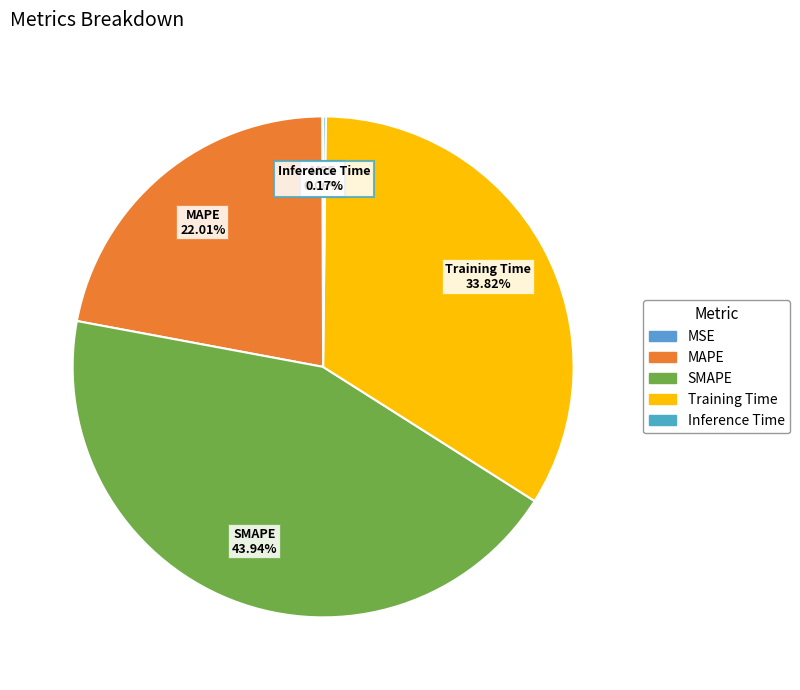

To the nearest percent, what is the average slice percentage?

20%